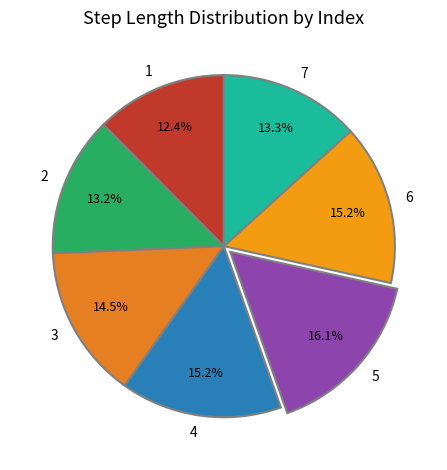

What is the largest slice in the pie chart?

5